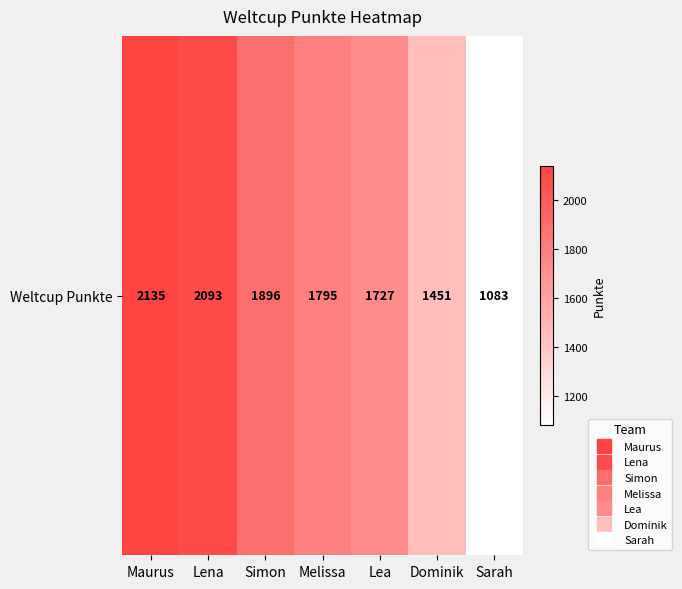

Reading left to right, what are all the values shown in this chart?

Maurus=2135	Lena=2093	Simon=1896	Melissa=1795	Lea=1727	Dominik=1451	Sarah=1083